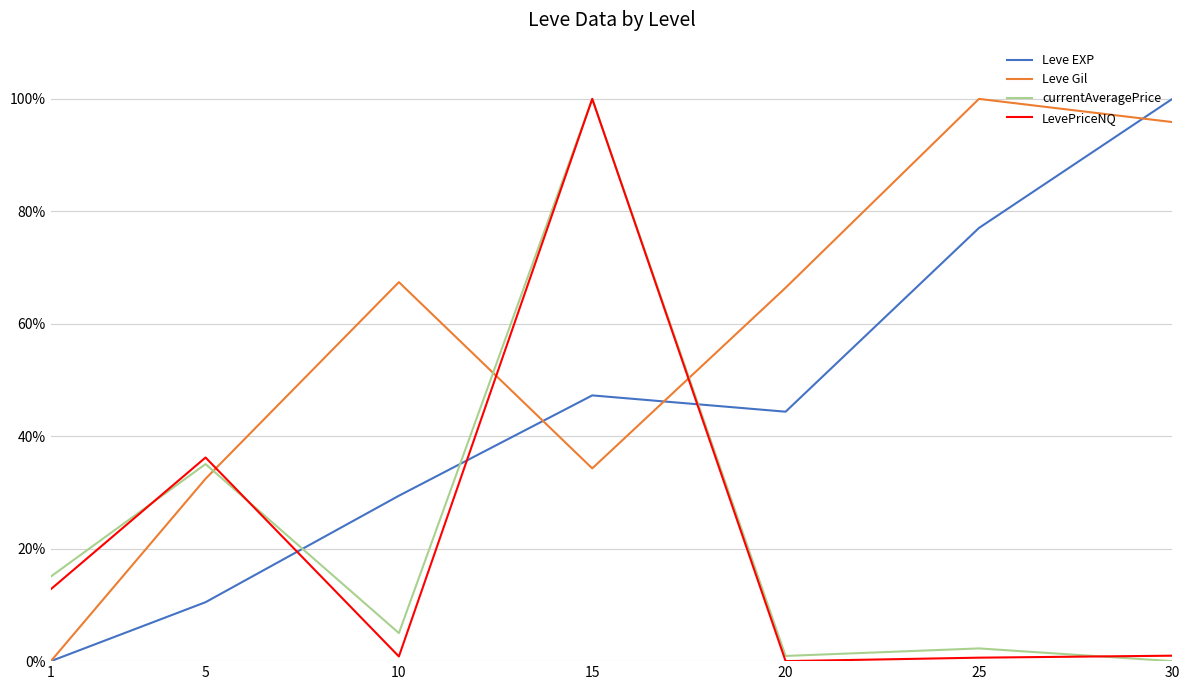

Between 1 and 15, which series saw the biggest shift?

LevePriceNQ